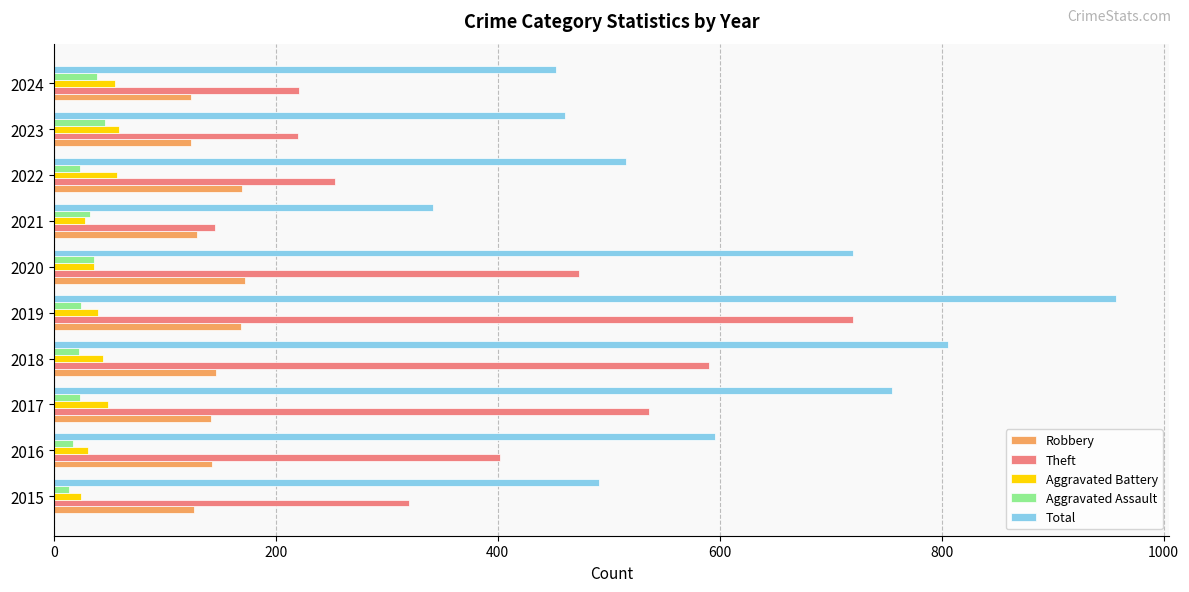

What is the difference between the second highest and minimum values in the Theft series?

445